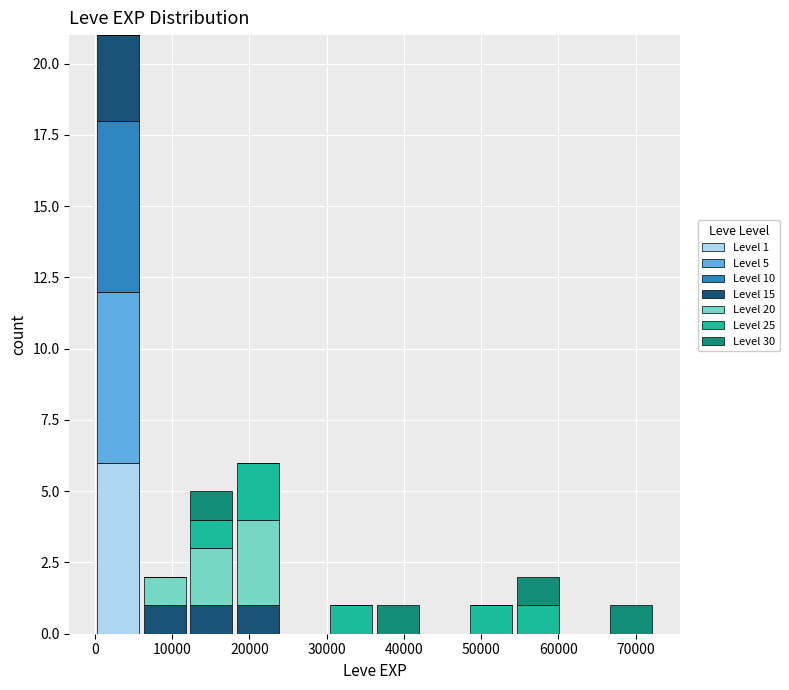

Which range on the x-axis has the tallest stacked bar (by total height)?

0 to 6000